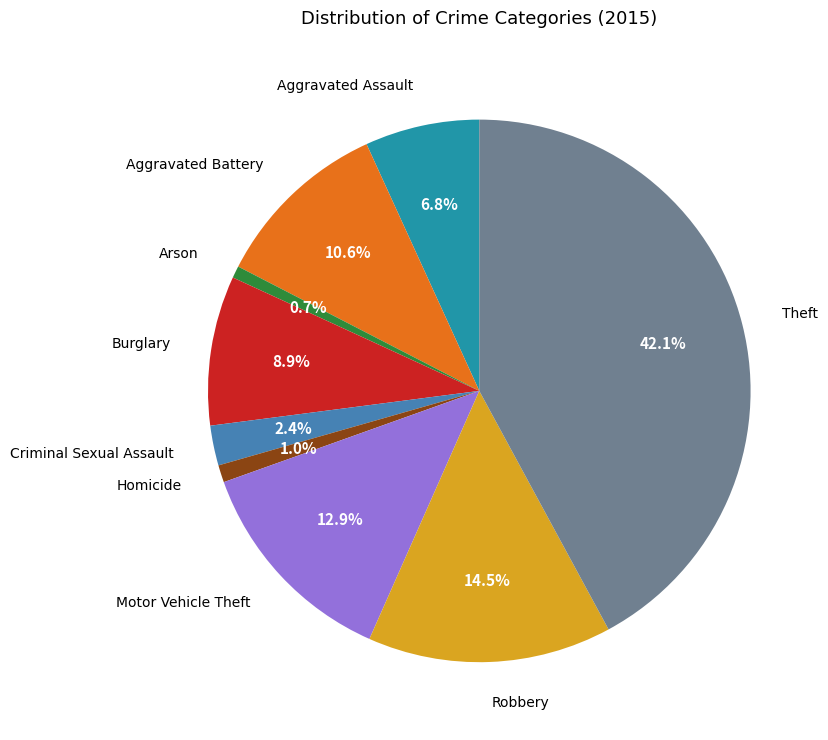

Does any single category account for the majority?

No